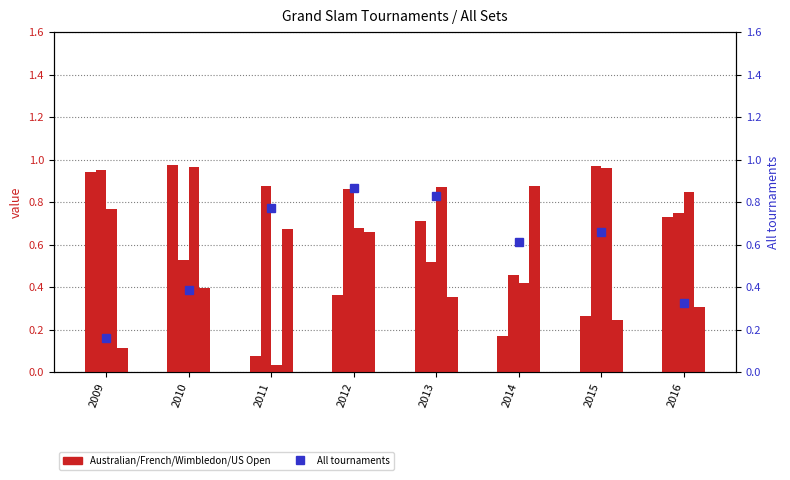

At which label does French Open reach its peak?

2015